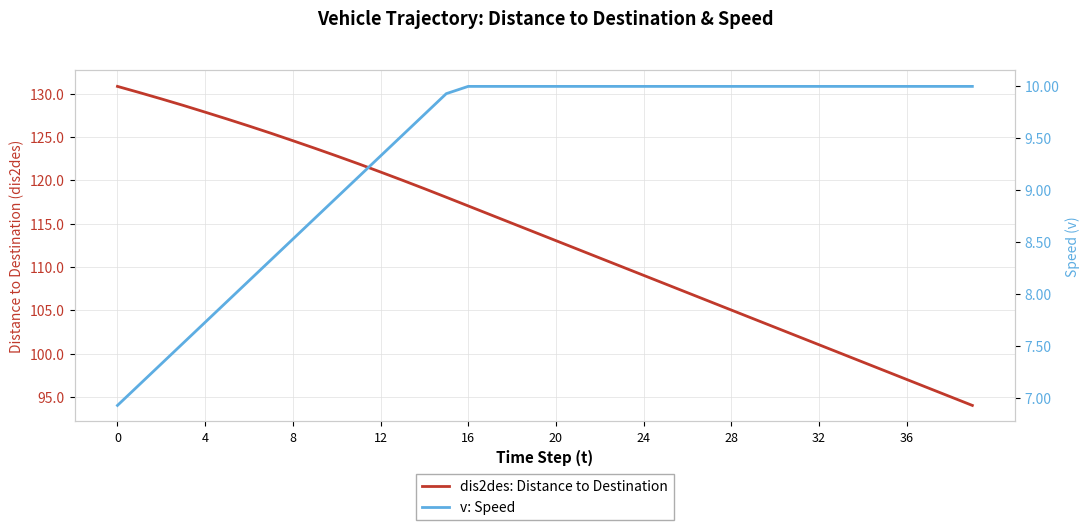

At which label does dis2des: Distance to Destination reach its minimum?

39